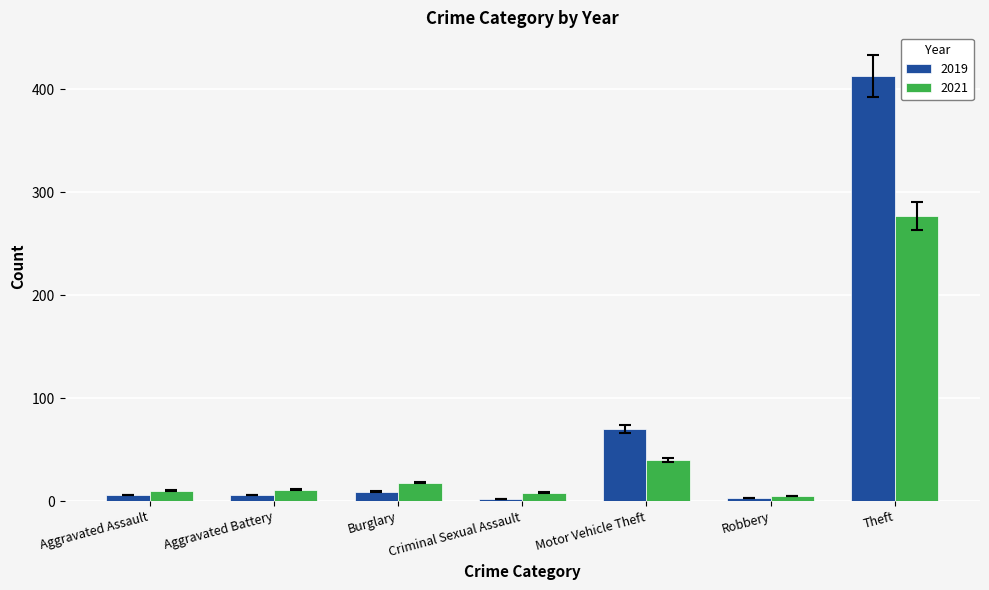

What are all the series names shown in the legend?

2019, 2021